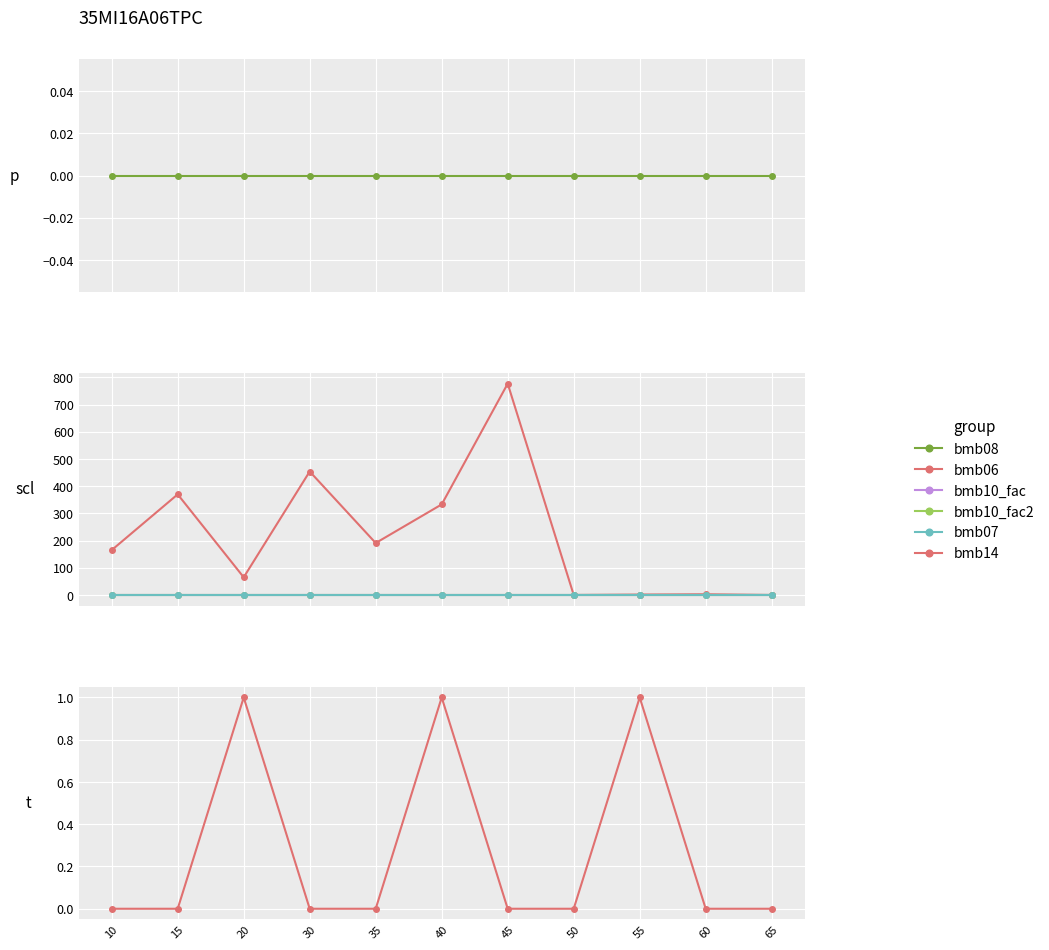

True or false: bmb08 has a value of 0.0 at 20.

True